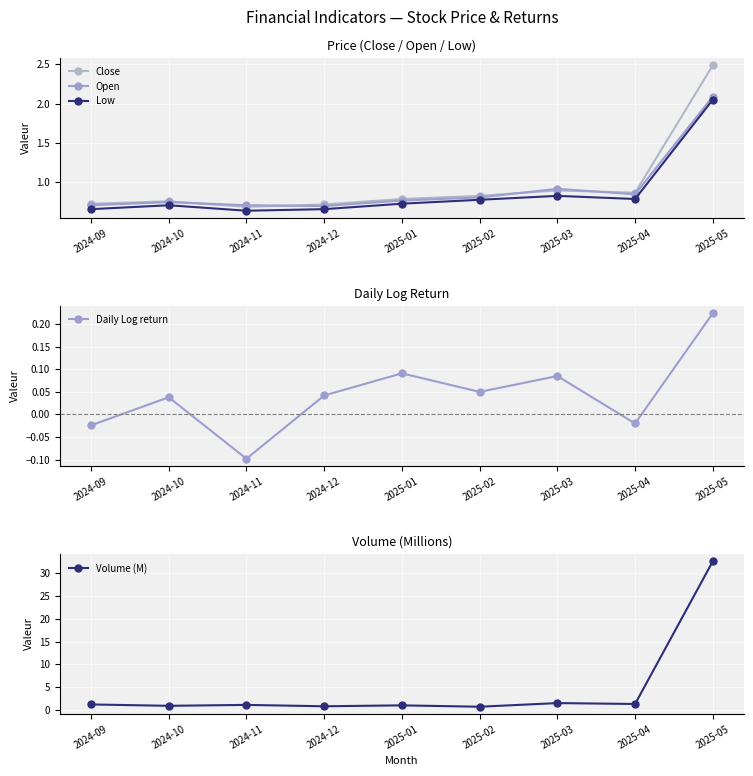

What is the value of the Open point at the 6th from the left?

0.8